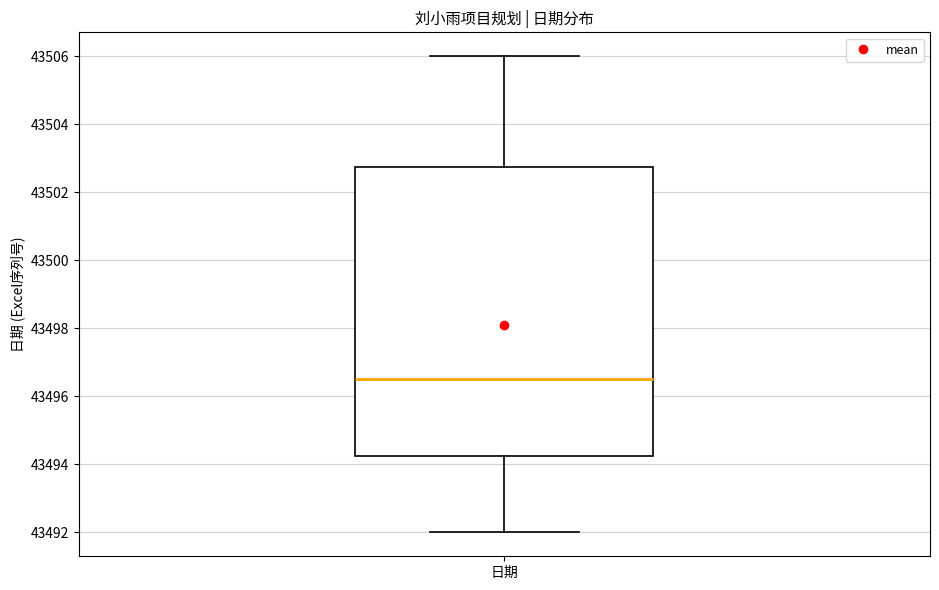

Transcribe this box plot: give where the median line is, the range the box spans, and where the two whiskers end, as read against the y-axis. The values are not printed on the chart, so give them approximately, as read against the axis.

median 43496.6, box 43494.2 to 43502.8, whiskers 43492.0 to 43506.0